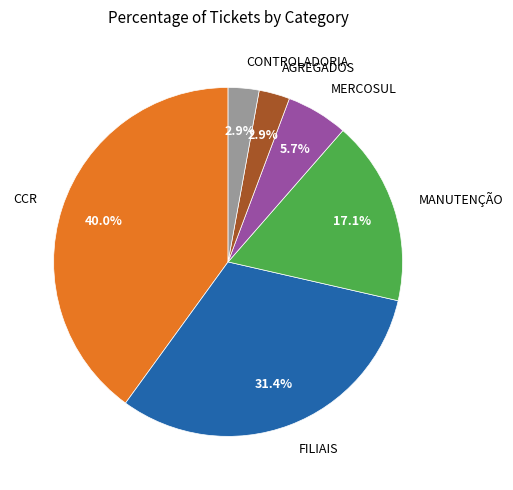

What is the largest slice in the pie chart?

CCR